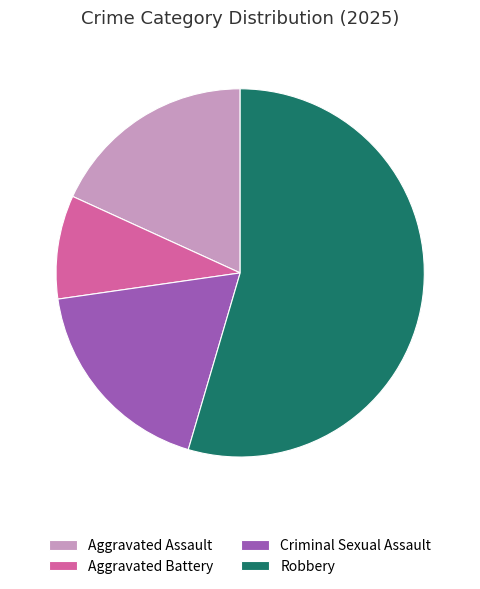

Which category has the smallest portion of the pie?

Aggravated Battery